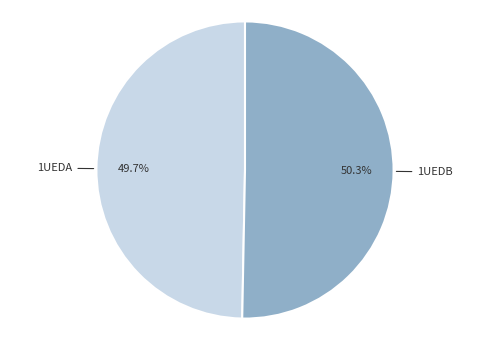

Is there a majority slice in this chart?

Yes